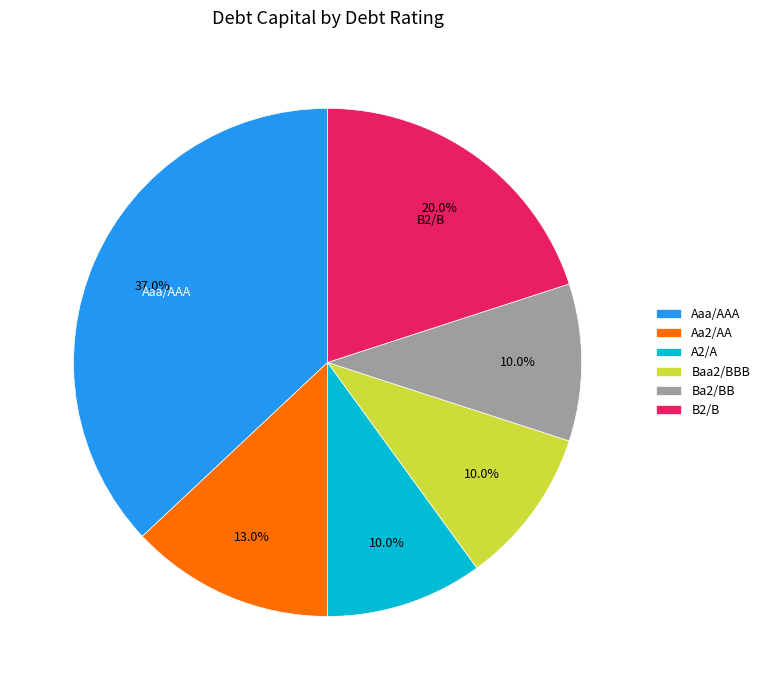

How many segments does this pie chart have?

6